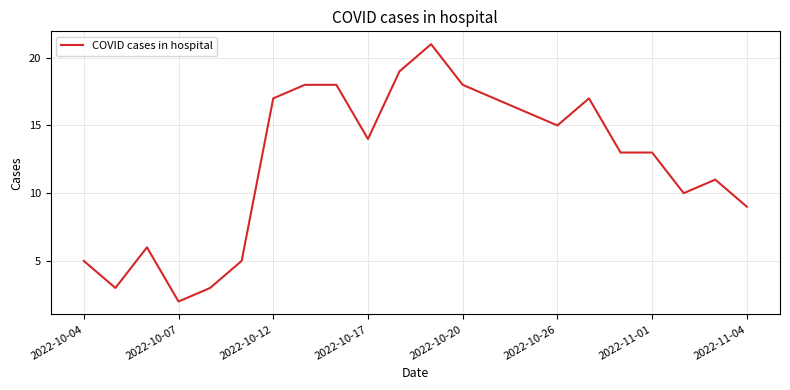

What is the difference between the maximum and minimum values?

19